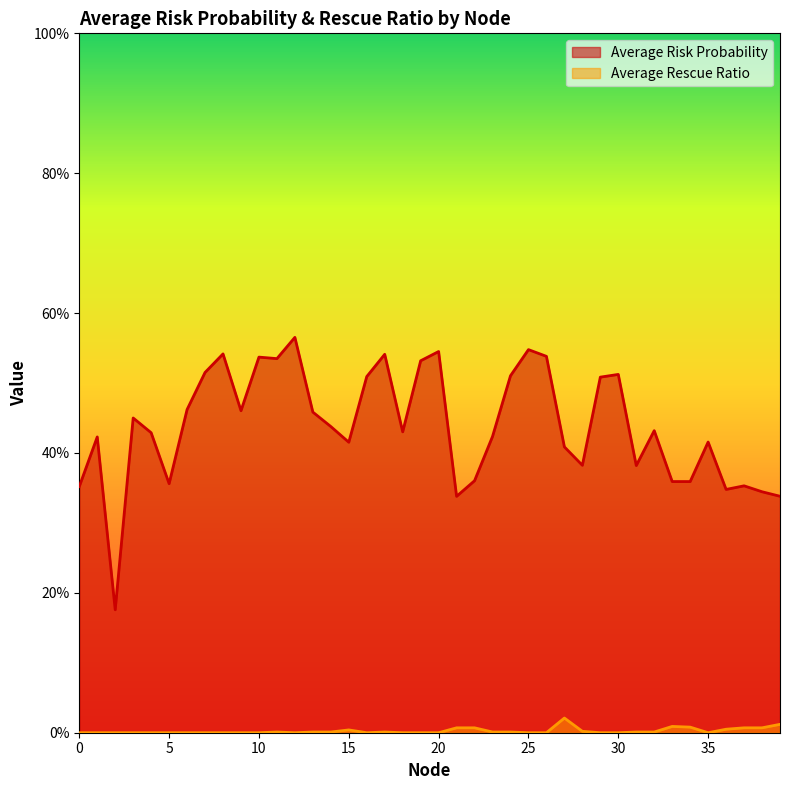

How many interior local valleys does the Average Rescue Ratio series have?

5